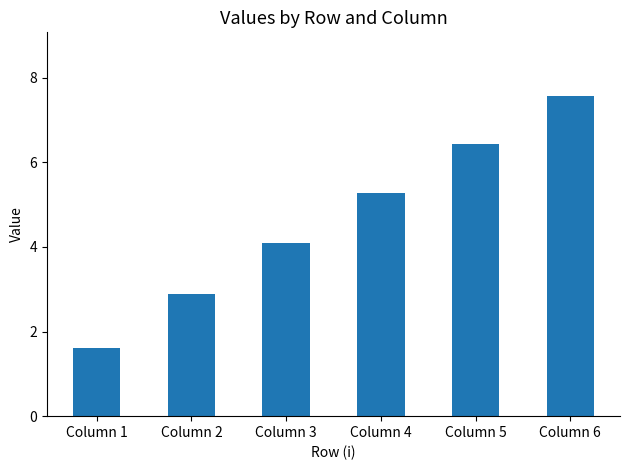

Between Column 3 and Column 4, which is larger?

Column 4